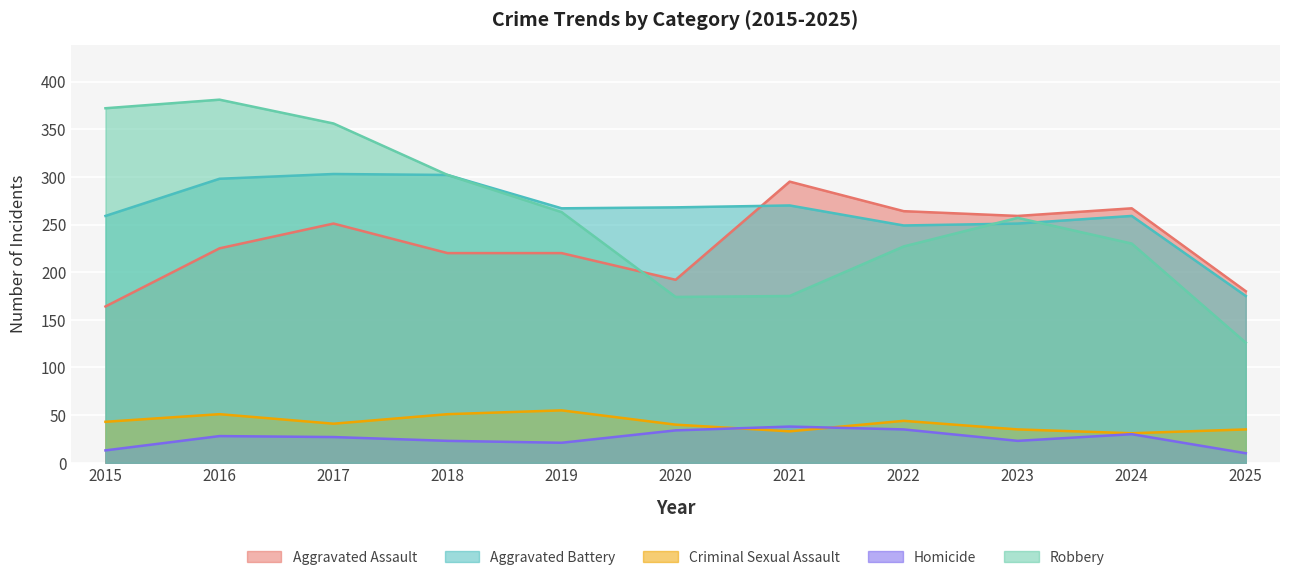

In Aggravated Assault, how many points are lower than both neighbors (excluding endpoints)?

2